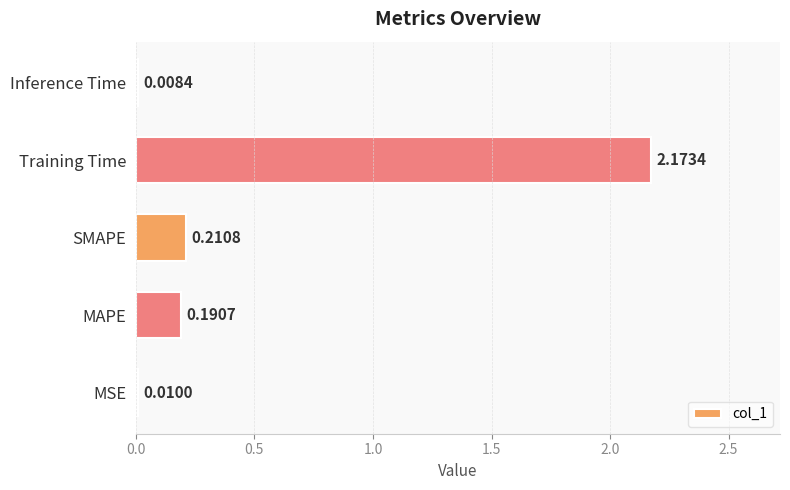

List the labels in order of value, largest first.

Training Time, SMAPE, MAPE, MSE, Inference Time